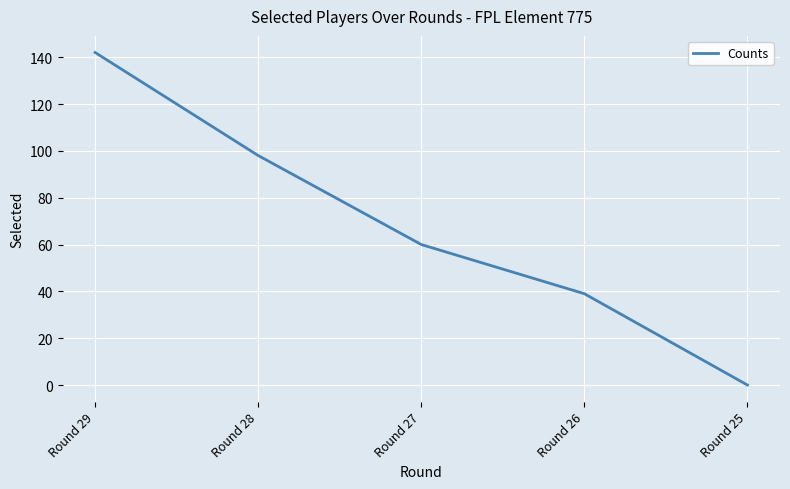

The value at Round 28 is 35. True or false?

False